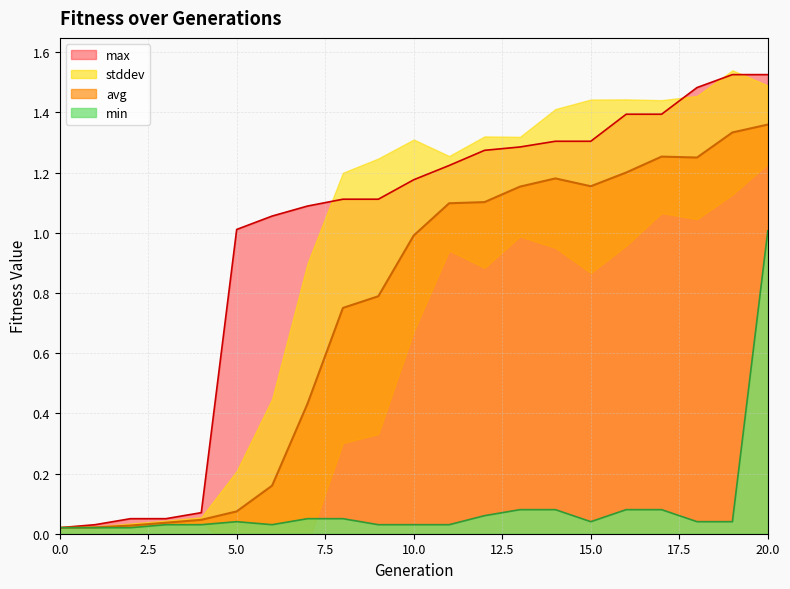

The avg series shows 0.7 at 20.0. True or false?

False